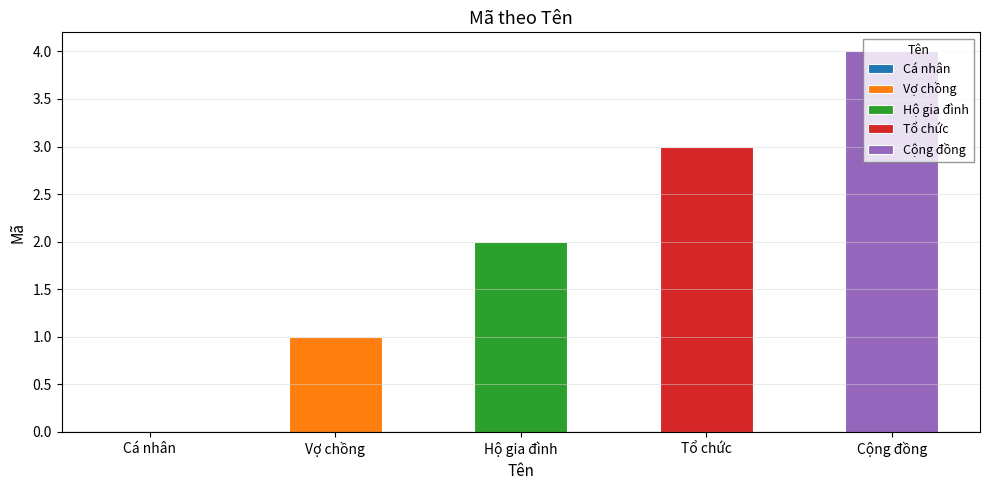

True or false: the data shows 4 at Cộng đồng.

True